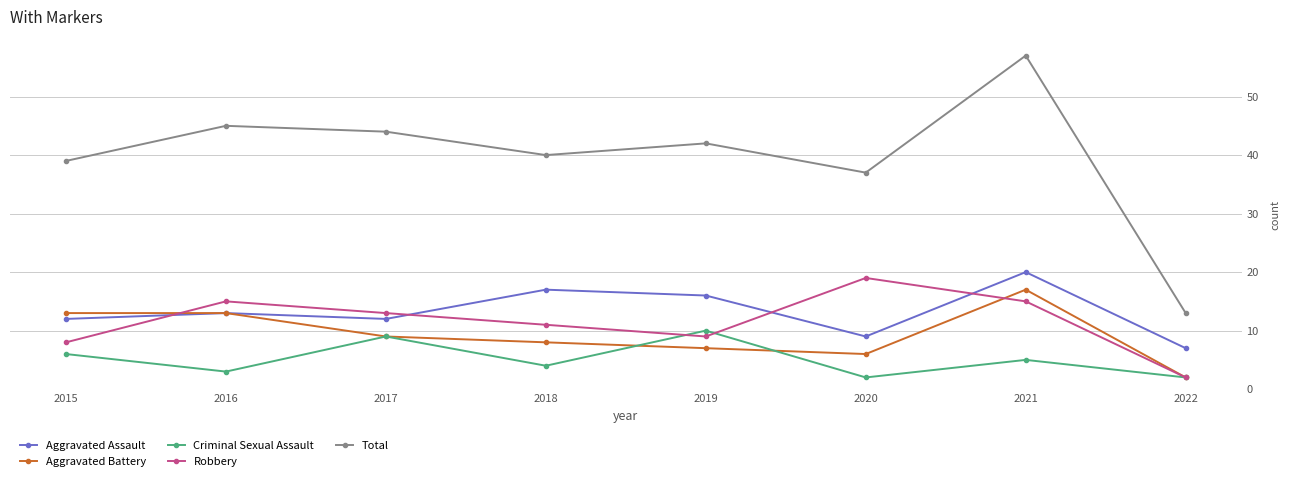

What is the difference between the highest and lowest values at 2020?

35